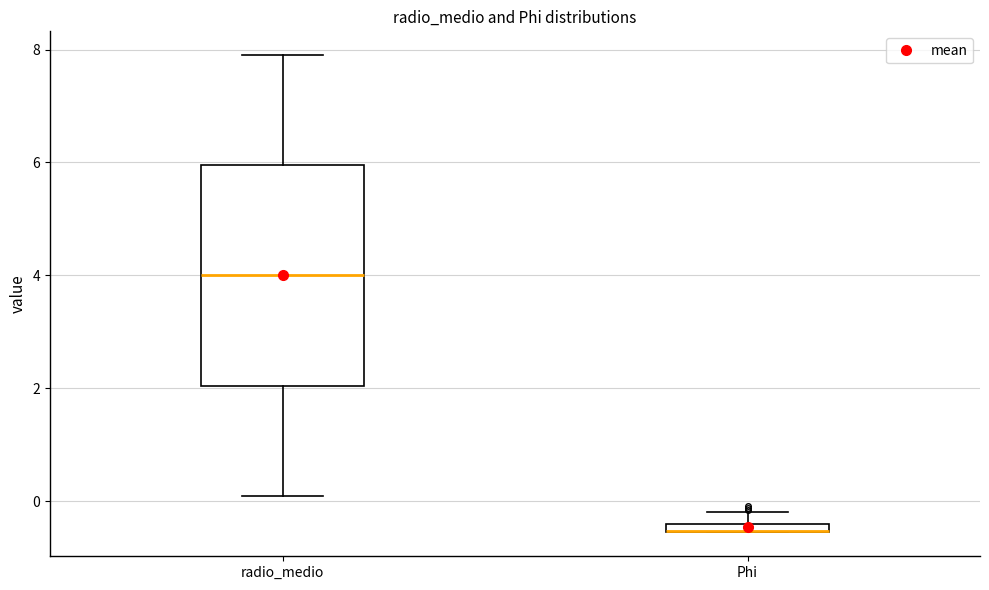

Comparing the boxes themselves (not the whiskers), which one is the tallest?

radio_medio